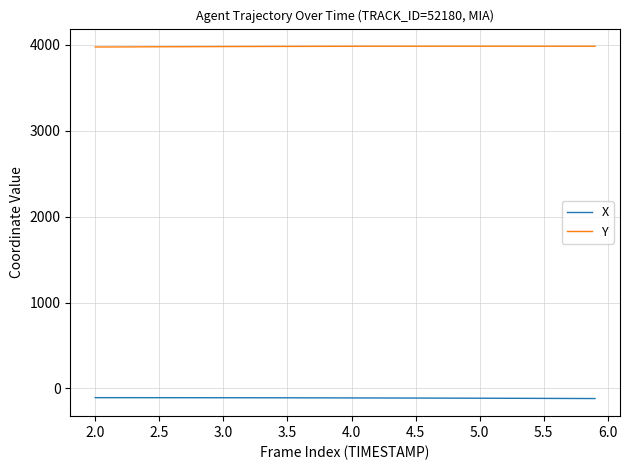

How many values in the Y series exceed 3981?

21